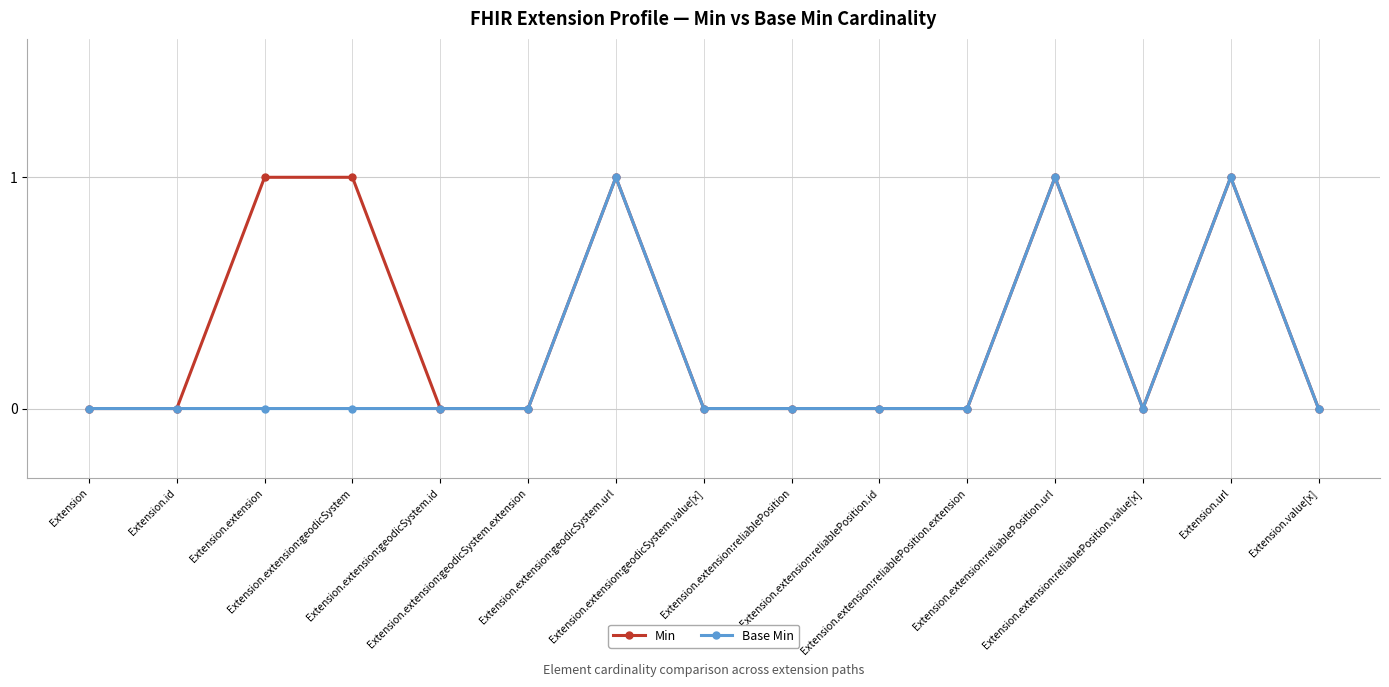

Reading left to right, what are all the values shown in this chart?

Min: 0	0	1	1	0	0	1	0	0	0	0	1	0	1	0
Base Min: 0	0	0	0	0	0	1	0	0	0	0	1	0	1	0